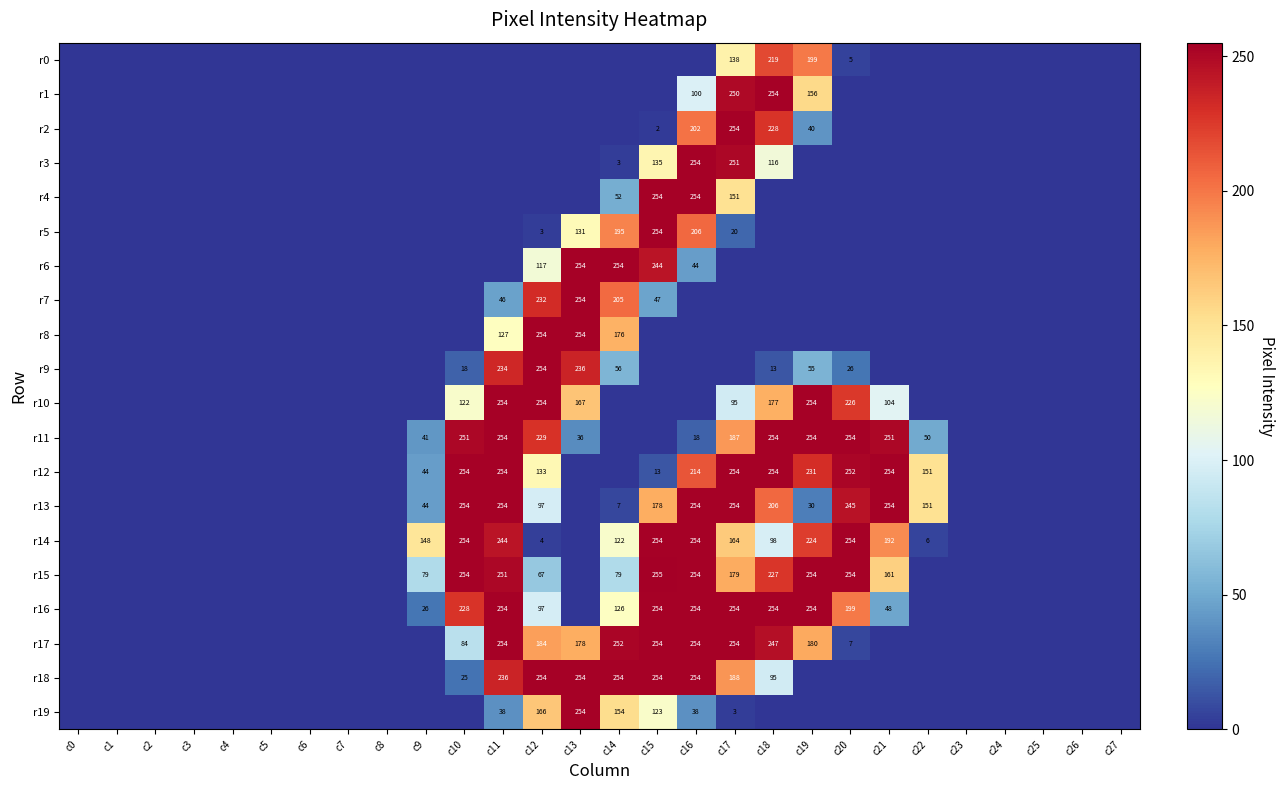

What is the spread (max minus min) of values at c15?

255